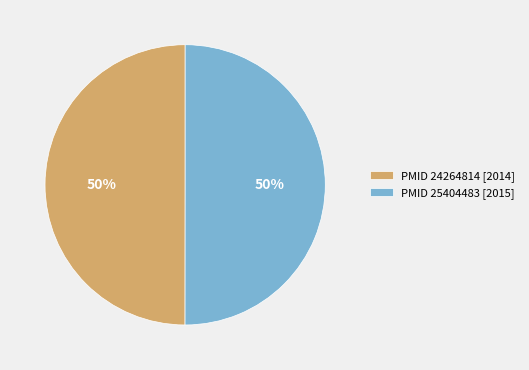

How many segments does this pie chart have?

2